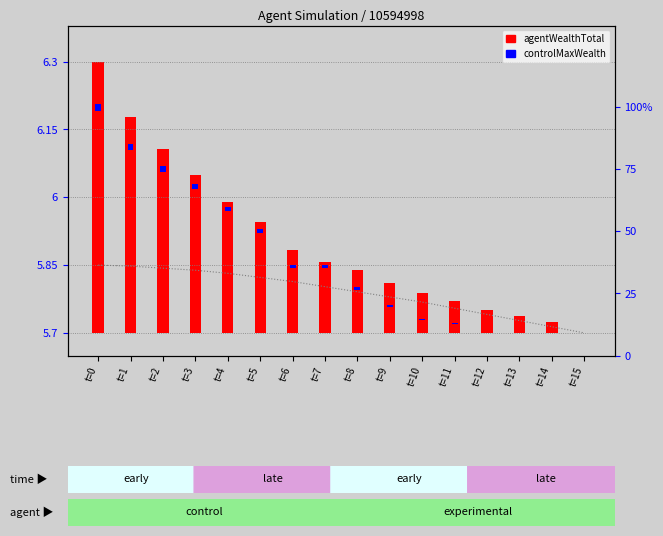

Which has a higher value, t=4 or t=2?

t=2